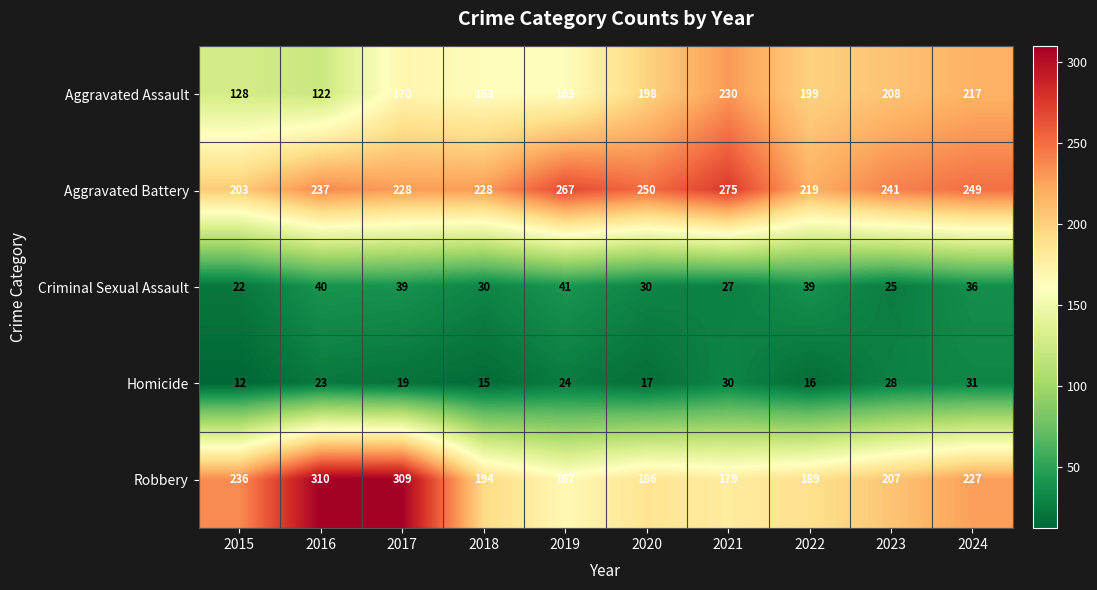

Which series changed the most between 2019 and 2022?

Aggravated Battery